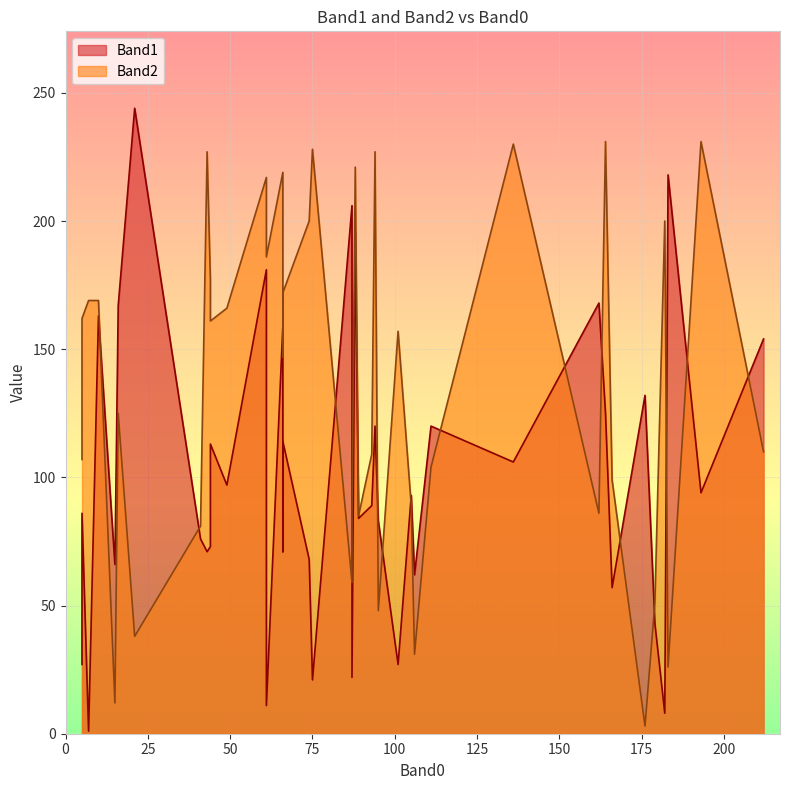

What is the greatest value displayed?

244